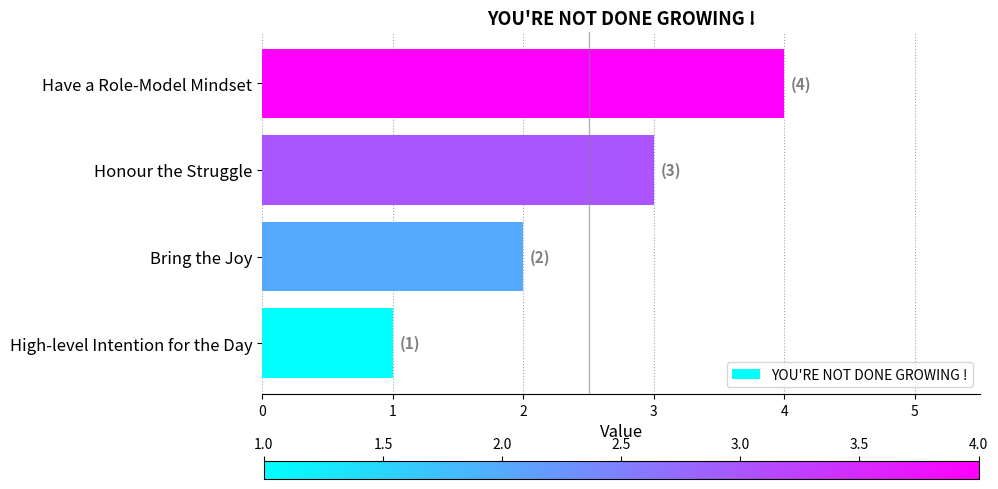

What is the sum of all values?

10